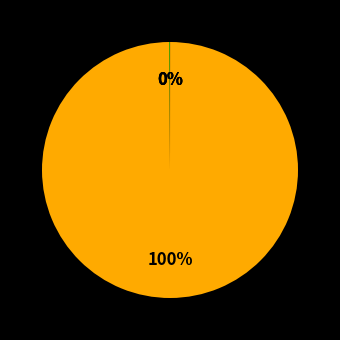

Count the number of slices in the pie.

4